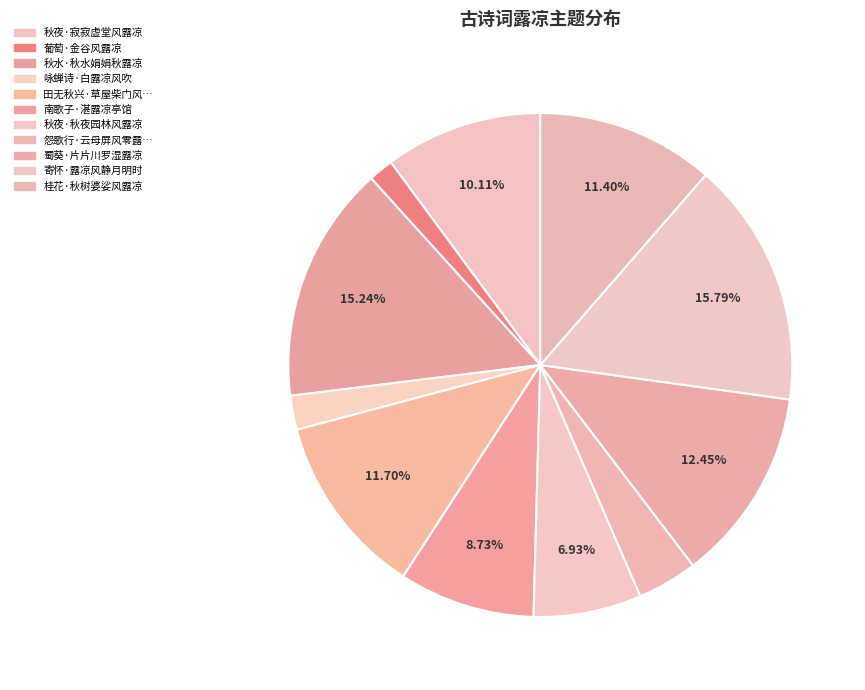

Is there a majority slice in this chart?

No